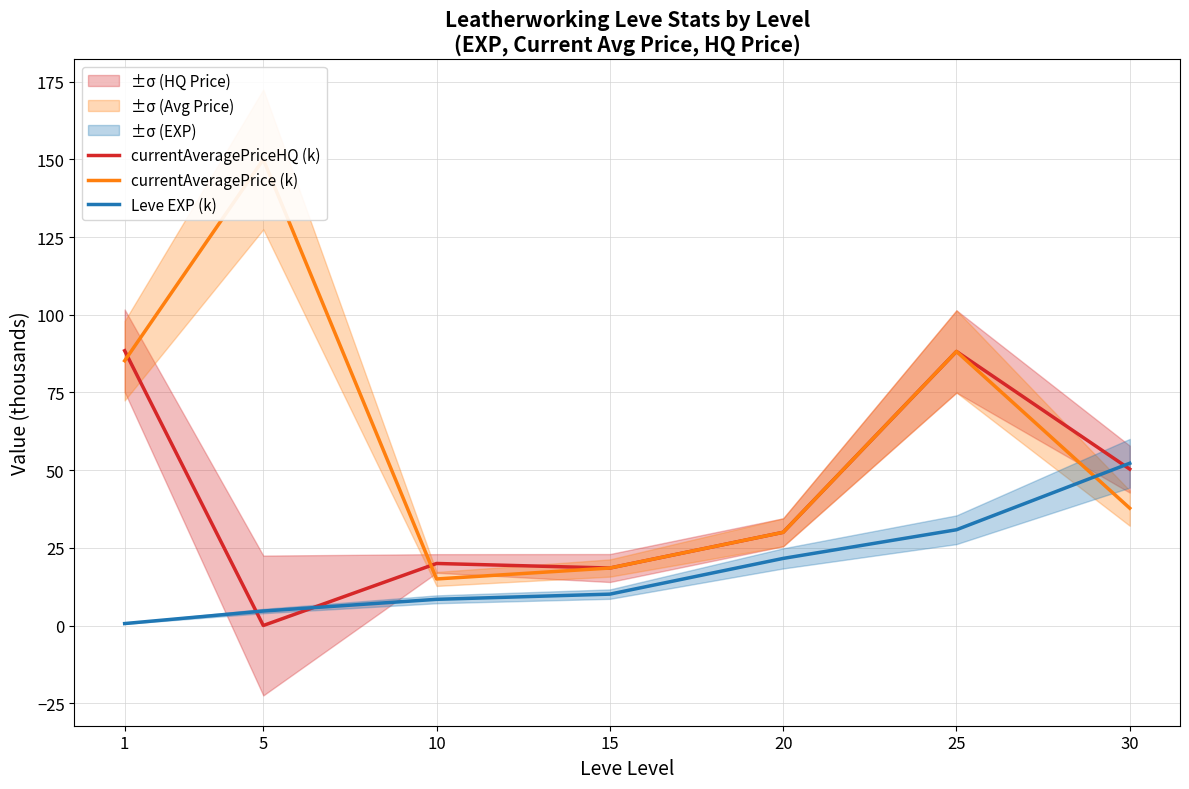

Where do currentAveragePriceHQ (k) and currentAveragePrice (k) first cross each other?

1 and 5